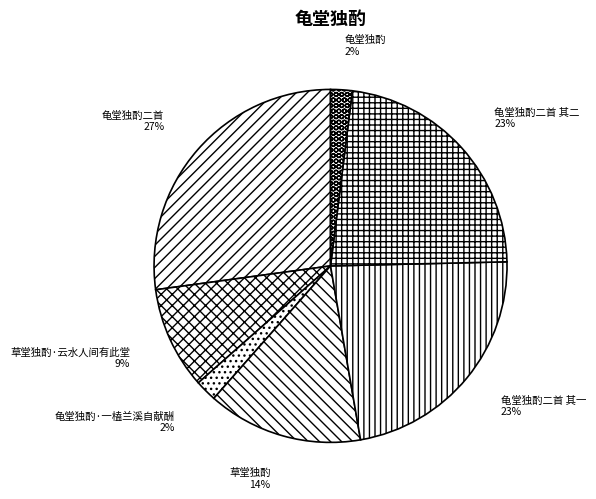

Which category has the biggest portion of the pie?

龟堂独酌二首